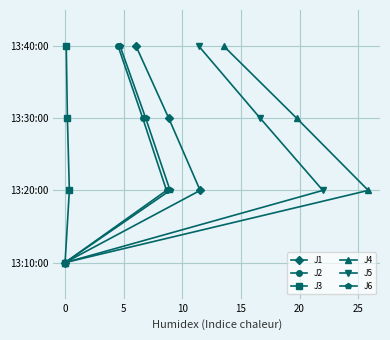

Is it true that J5 equals 1 at 0?

True